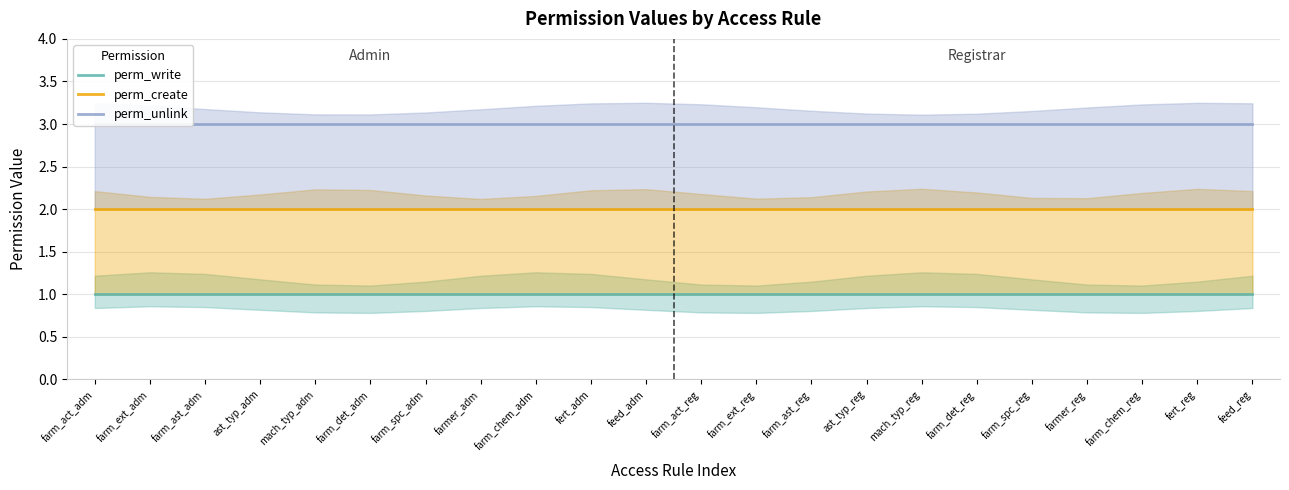

Does the chart display data point markers on the line(s)?

No